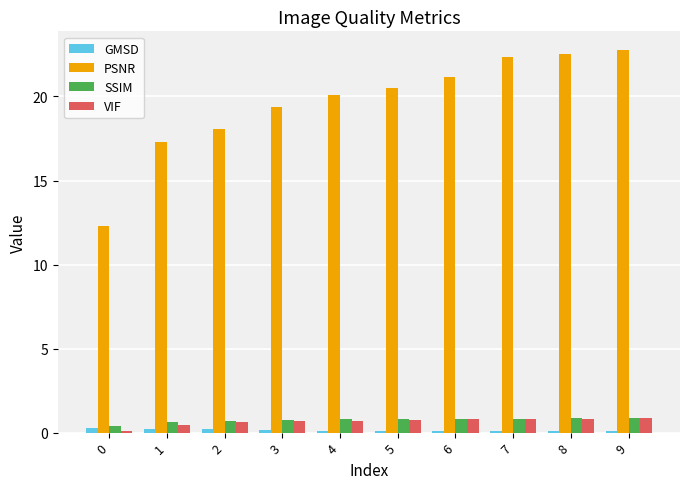

What are all the series names shown in the legend?

GMSD, PSNR, SSIM, VIF